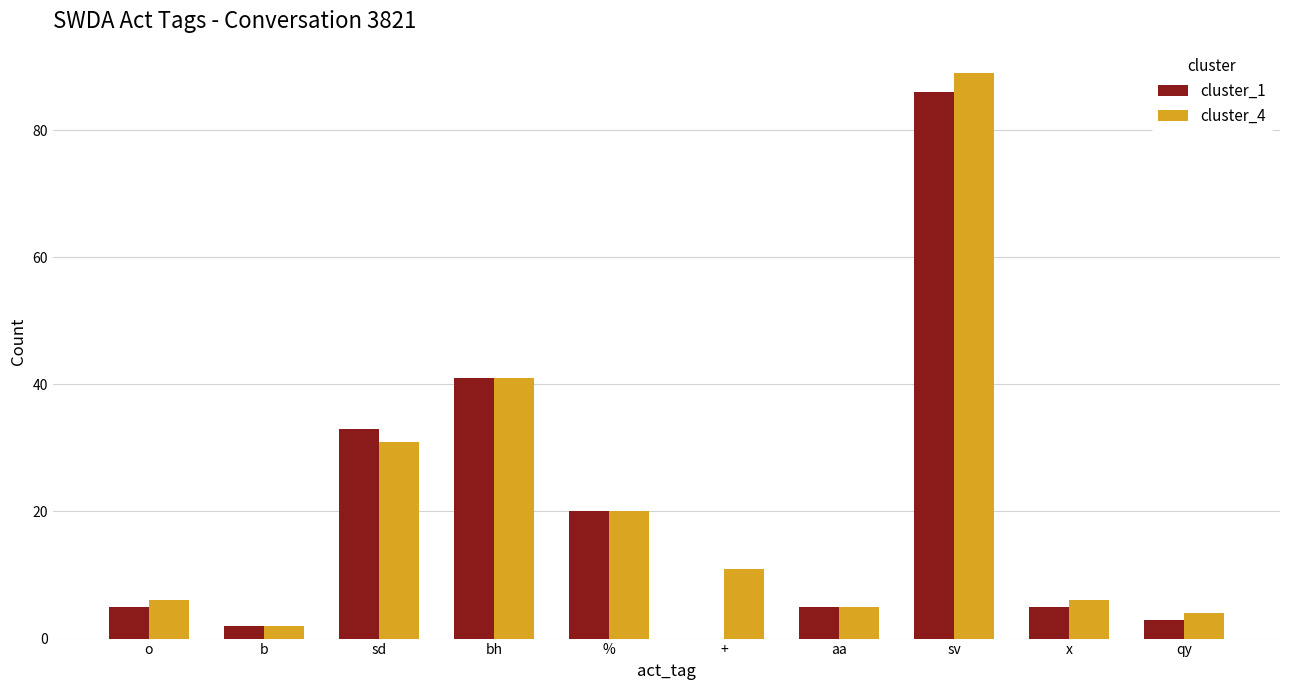

Is the value of cluster_4 at + greater than the value of cluster_1 at qy?

Yes